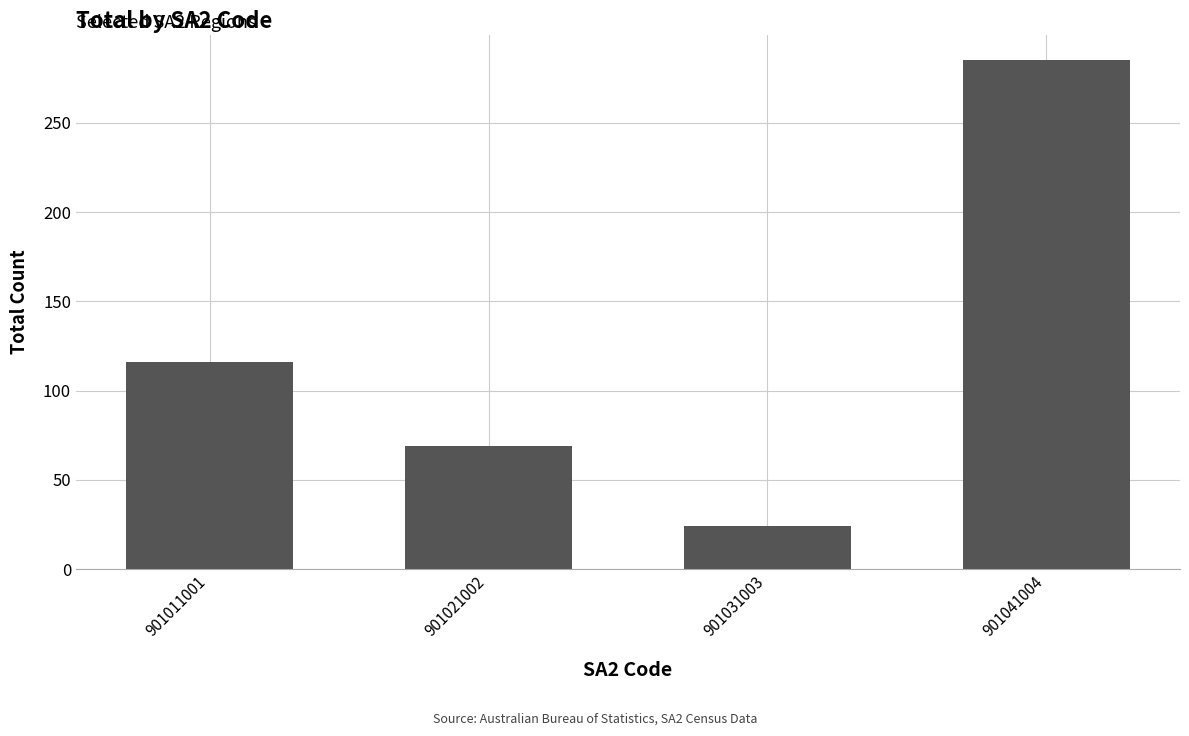

How many categories are shown in the chart?

4